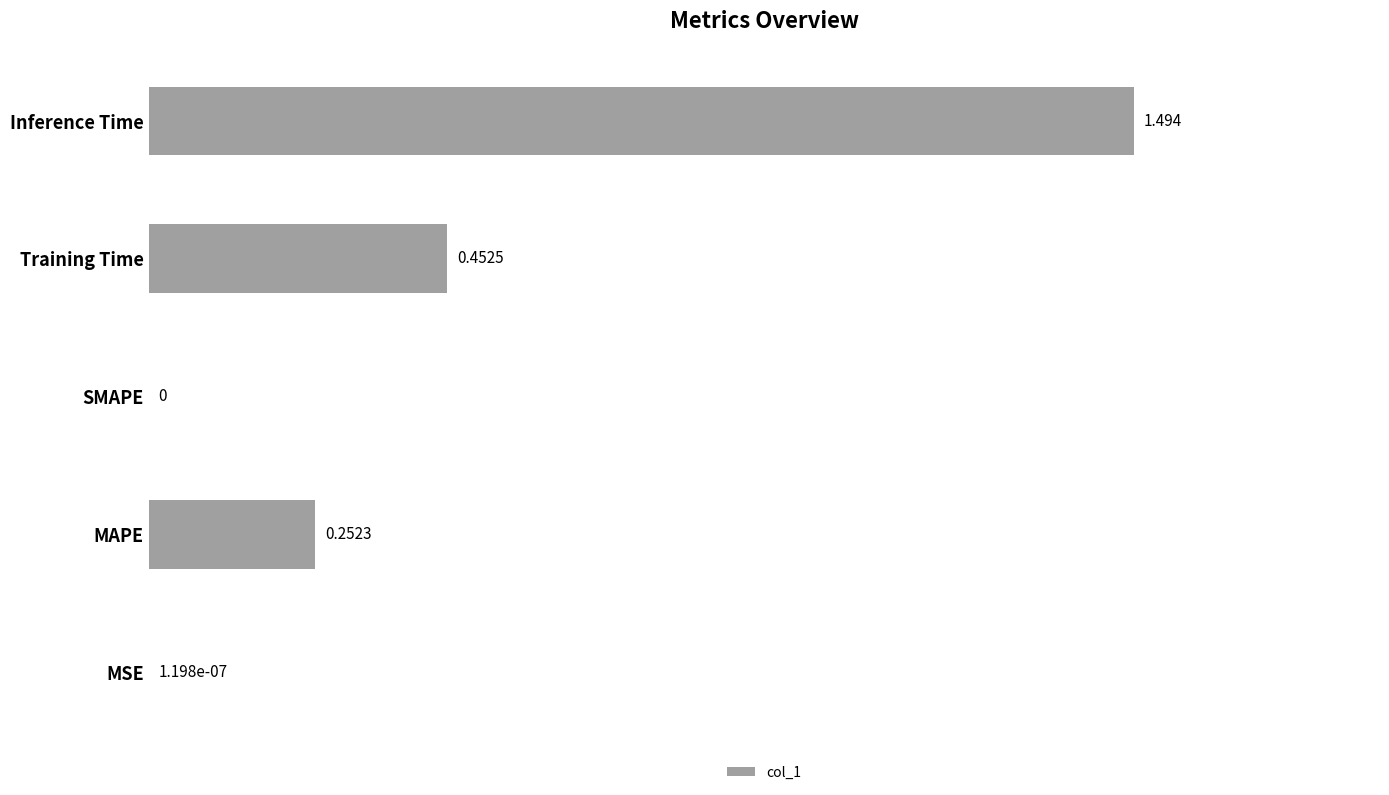

Which has a higher value, SMAPE or Training Time?

Training Time